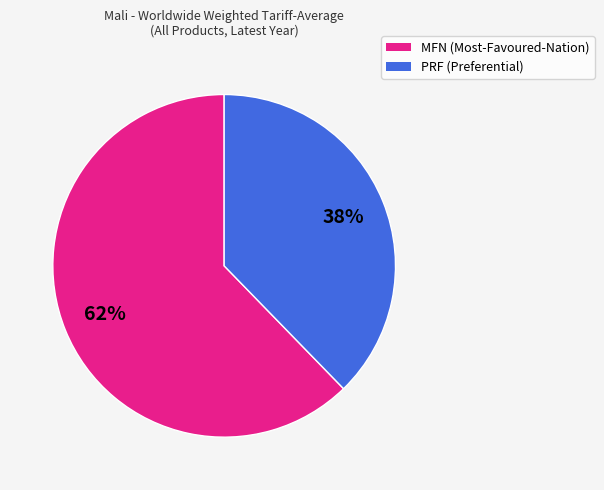

To the nearest percent, what is the combined percentage of PRF and MFN?

100%